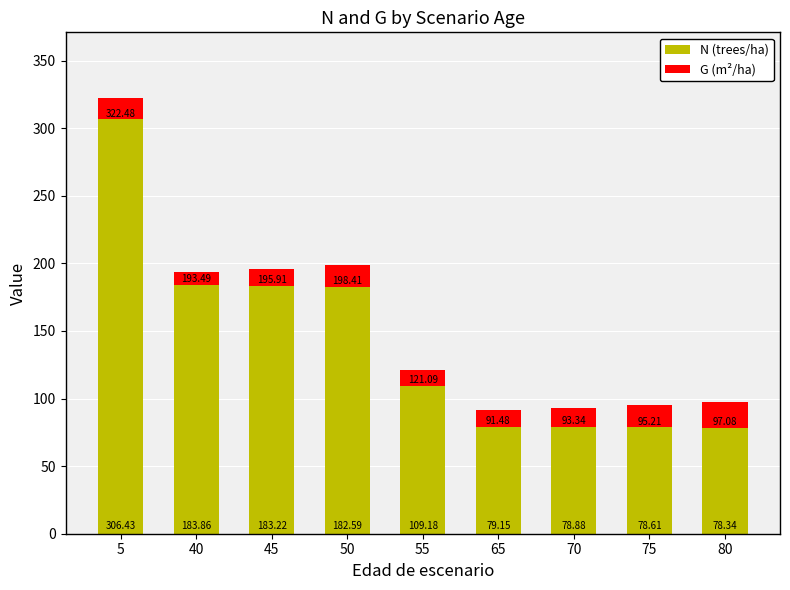

What are all the series names shown in the legend?

N (trees/ha), G (m²/ha)